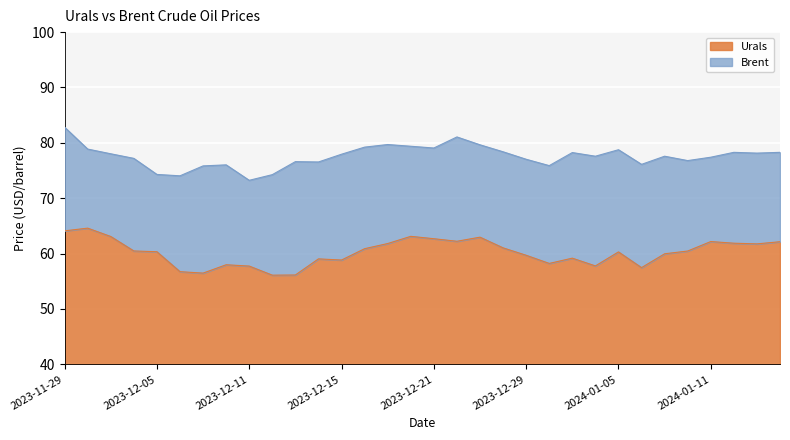

Count the number of data series in this chart.

2